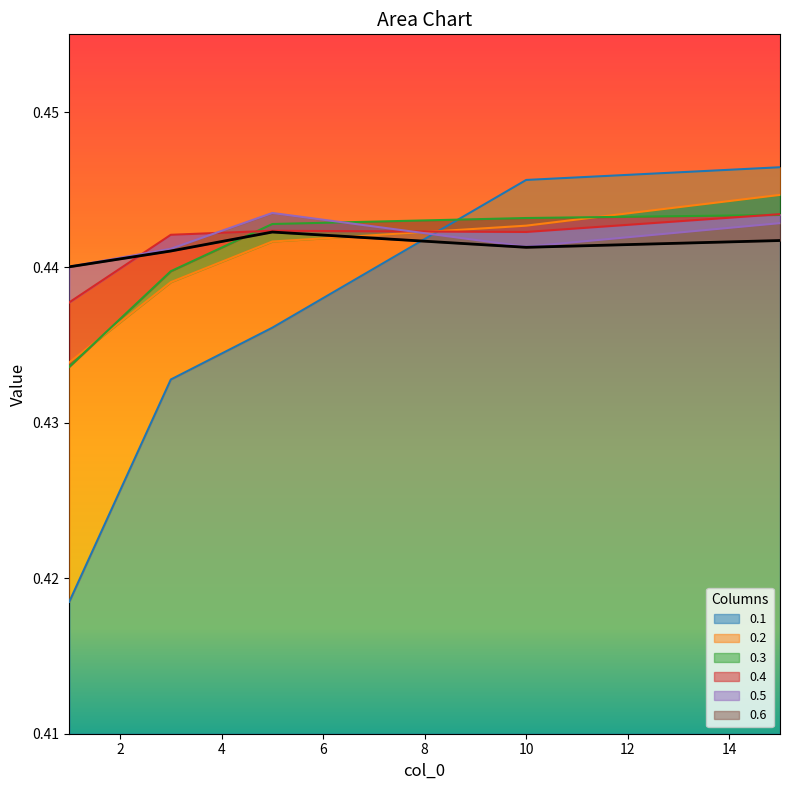

Reading left to right, extract all data points from this chart.

0.1: 1=0.4	3=0.4	5=0.4	10=0.4	15=0.4
0.2: 1=0.4	3=0.4	5=0.4	10=0.4	15=0.4
0.3: 1=0.4	3=0.4	5=0.4	10=0.4	15=0.4
0.4: 1=0.4	3=0.4	5=0.4	10=0.4	15=0.4
0.5: 1=0.4	3=0.4	5=0.4	10=0.4	15=0.4
0.6: 1=0.4	3=0.4	5=0.4	10=0.4	15=0.4